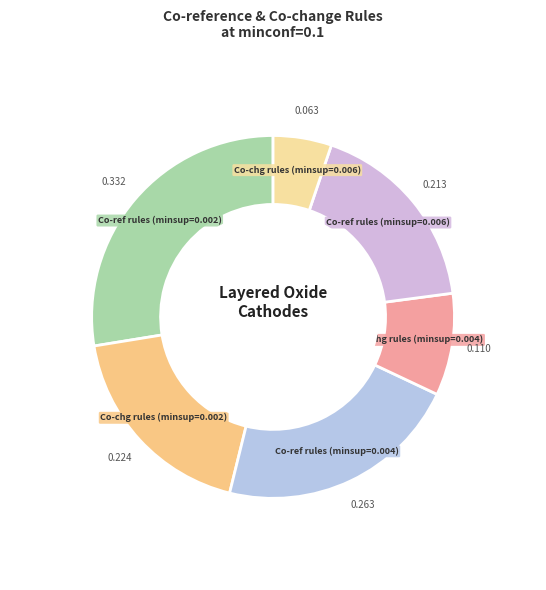

Does Co-ref rules (minsup=0.002) account for over 50% of the chart?

No